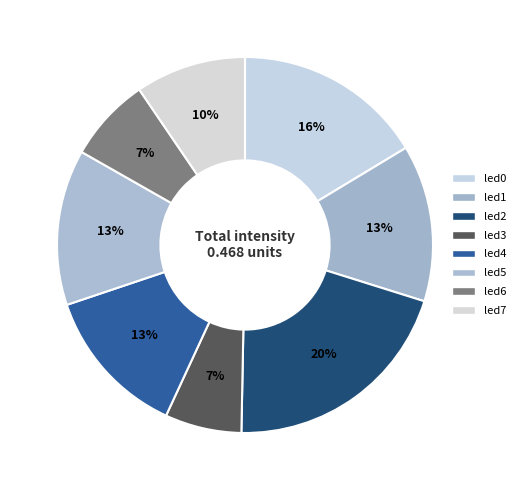

Is there any slice that represents more than half of the pie?

No